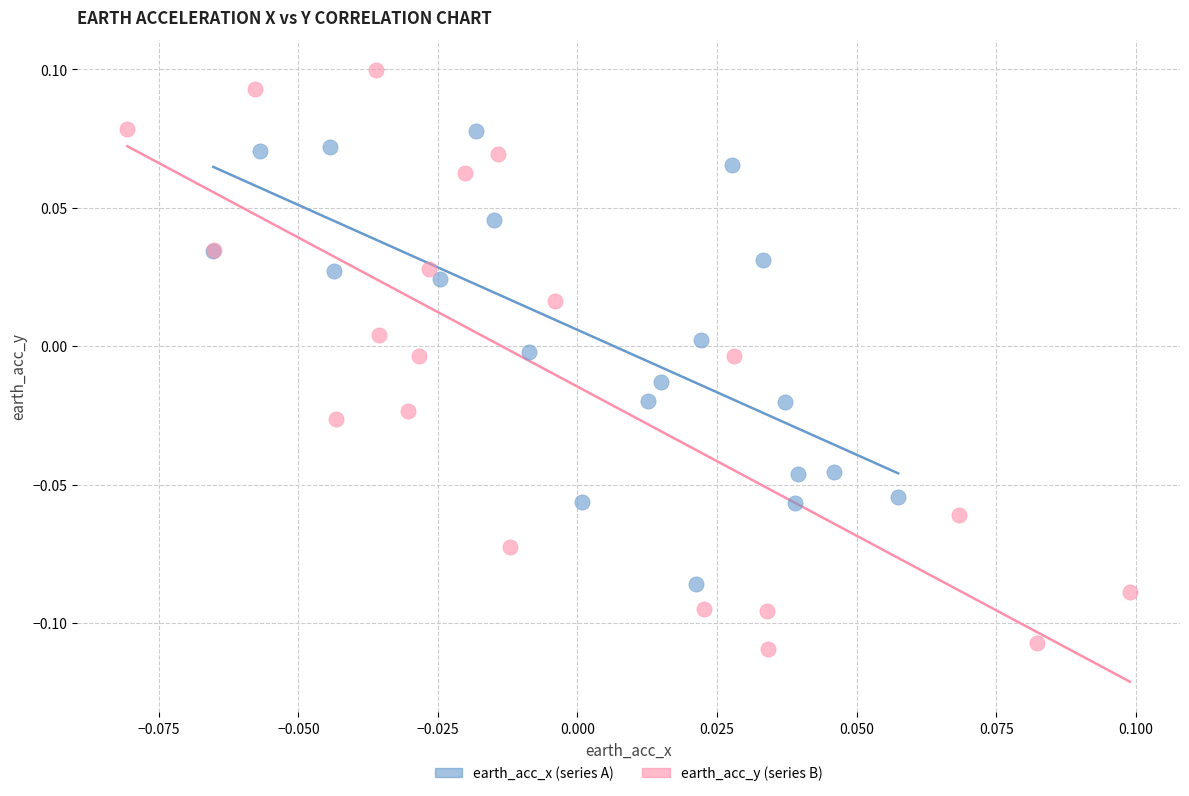

Which series has the widest spread of Y values?

earth_acc_y (series B)